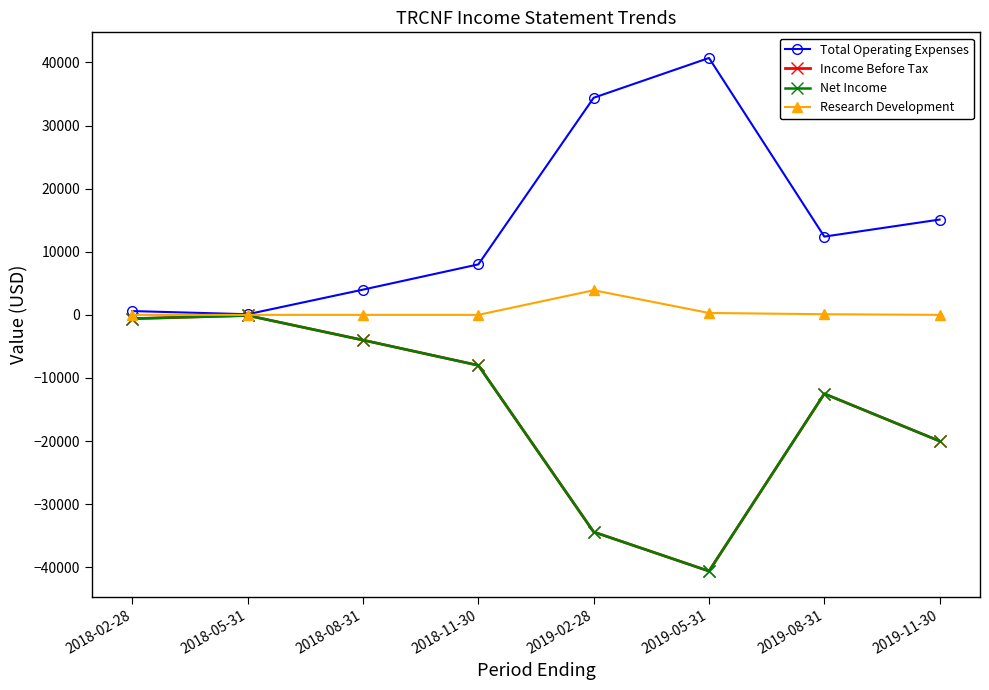

Does the chart have visible grid lines?

No